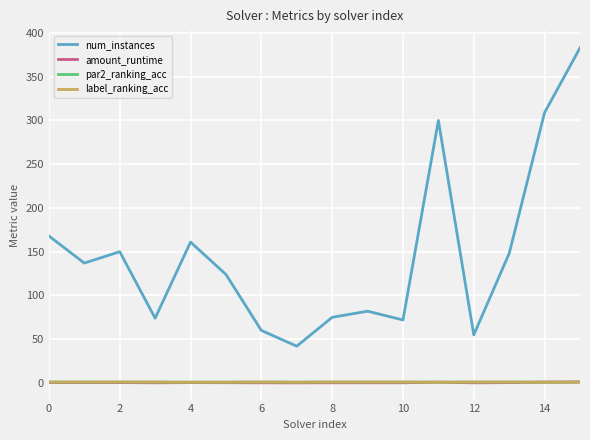

Which series has the largest range (max minus min)?

num_instances